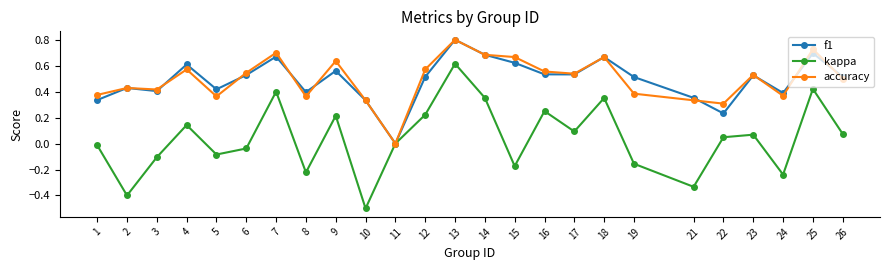

Count the accuracy values in the range 0 to 1.

25